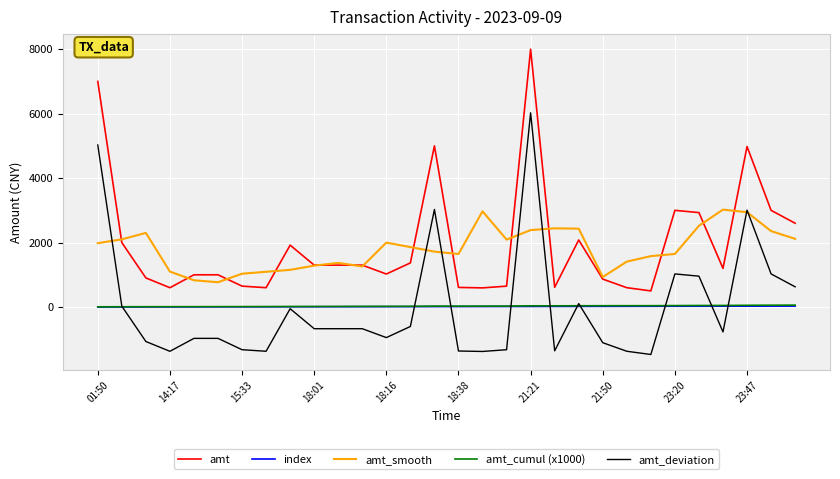

What is the greatest value displayed?

8000.0